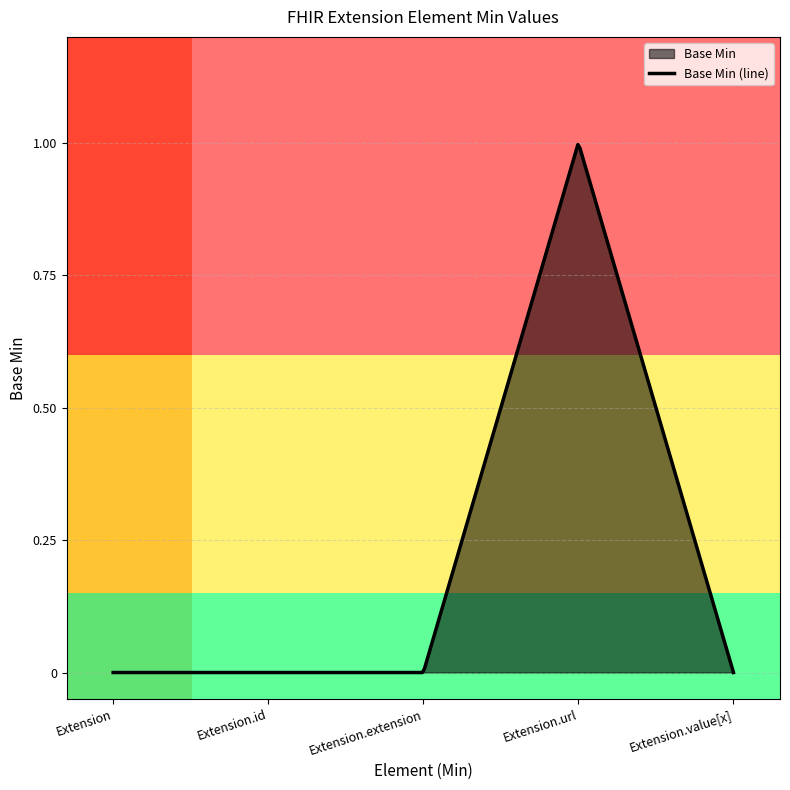

True or false: the data shows 0 at Extension.extension.

True